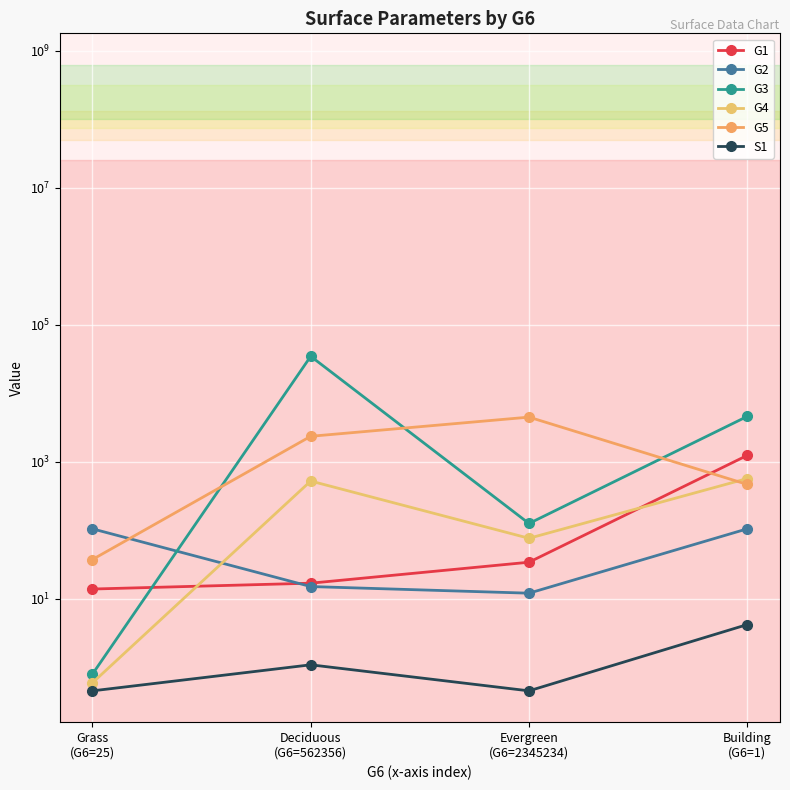

Reading left to right, list all the values displayed in this chart.

G1: Grass
(G6=25)=13.8	Deciduous
(G6=562356)=16.8	Evergreen
(G6=2345234)=34.0	Building
(G6=1)=1234.0
G2: Grass
(G6=25)=104.5	Deciduous
(G6=562356)=15.0	Evergreen
(G6=2345234)=12.0	Building
(G6=1)=104.5
G3: Grass
(G6=25)=0.8	Deciduous
(G6=562356)=34523.0	Evergreen
(G6=2345234)=125.0	Building
(G6=1)=4576.0
G4: Grass
(G6=25)=0.6	Deciduous
(G6=562356)=521.0	Evergreen
(G6=2345234)=76.0	Building
(G6=1)=567.0
G5: Grass
(G6=25)=37.2	Deciduous
(G6=562356)=2345.0	Evergreen
(G6=2345234)=4467.0	Building
(G6=1)=465.0
S1: Grass
(G6=25)=0.5	Deciduous
(G6=562356)=1.1	Evergreen
(G6=2345234)=0.5	Building
(G6=1)=4.2